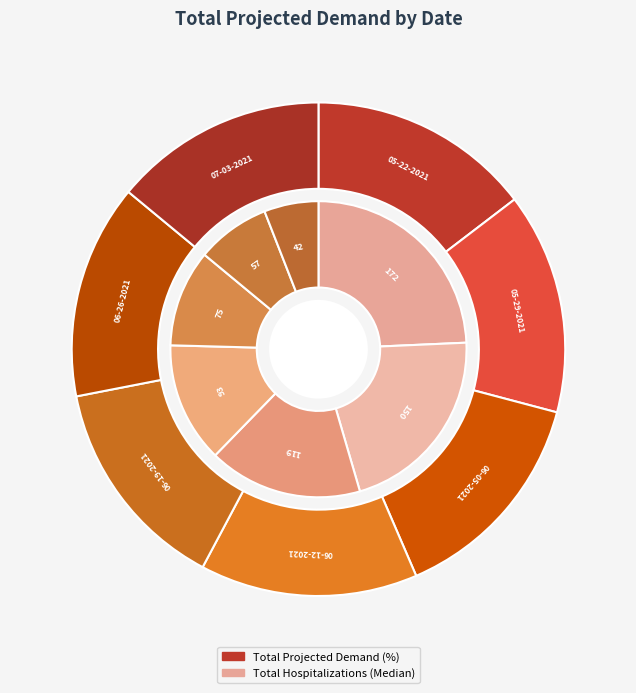

Is there any slice that represents more than half of the pie?

No